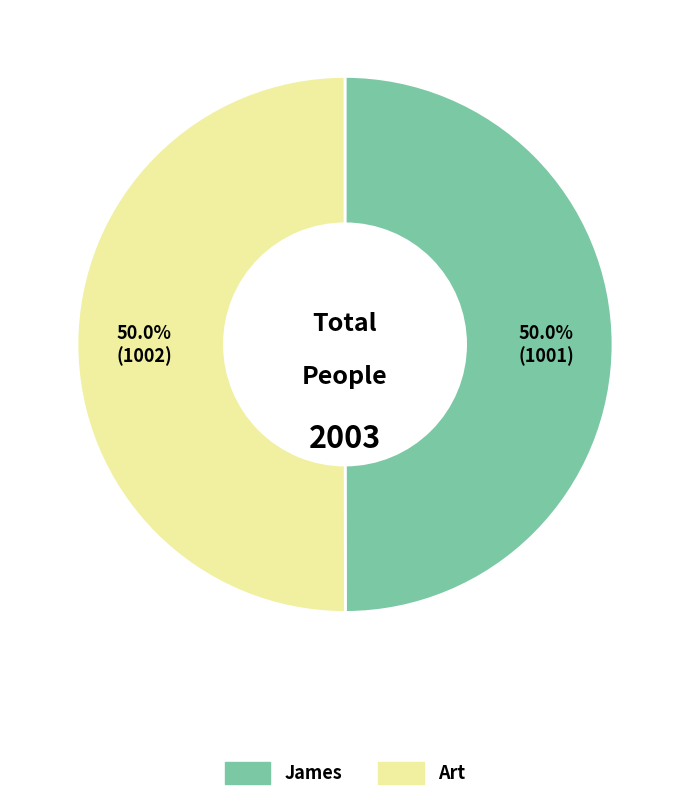

True or false: James accounts for 43% of the total.

False